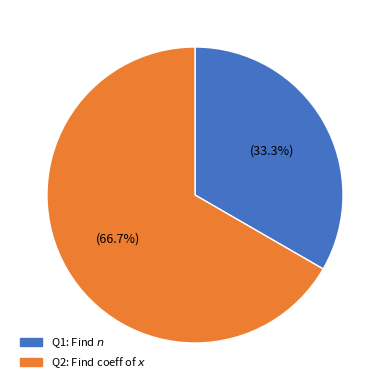

To the nearest percent, what is the difference between the largest and smallest slice percentages?

33%